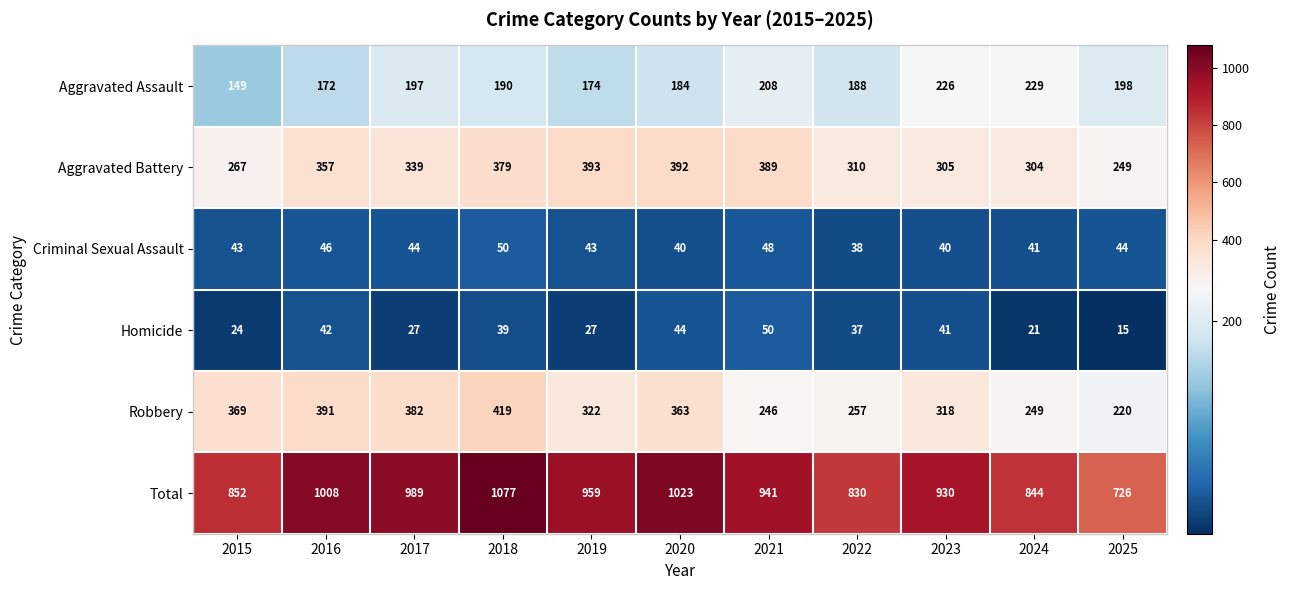

Which series has the largest range (max minus min)?

Total